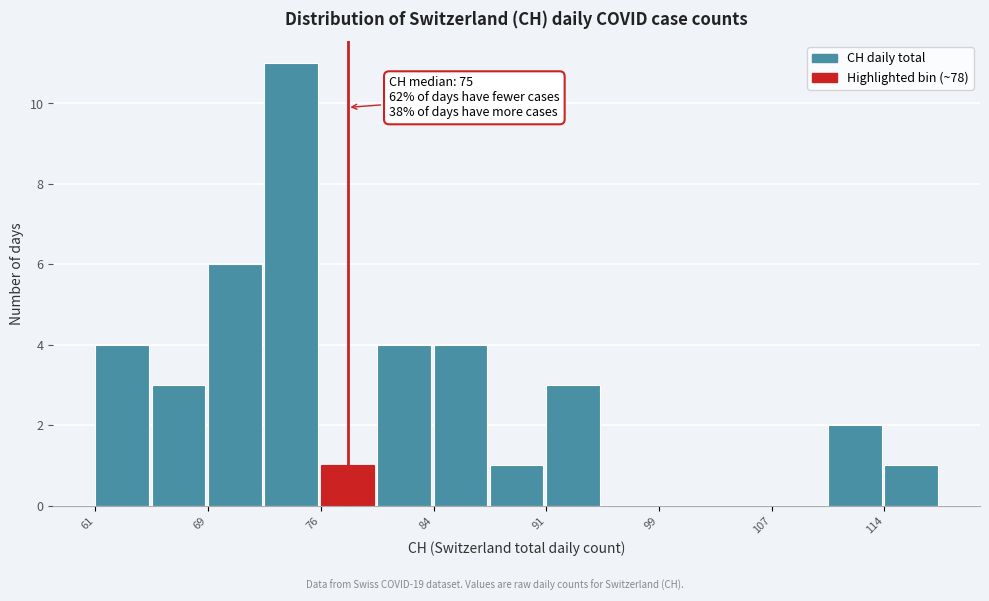

Around what value on the x-axis is the tallest bar? Give the approximate position of its centre, as read against the axis.

74